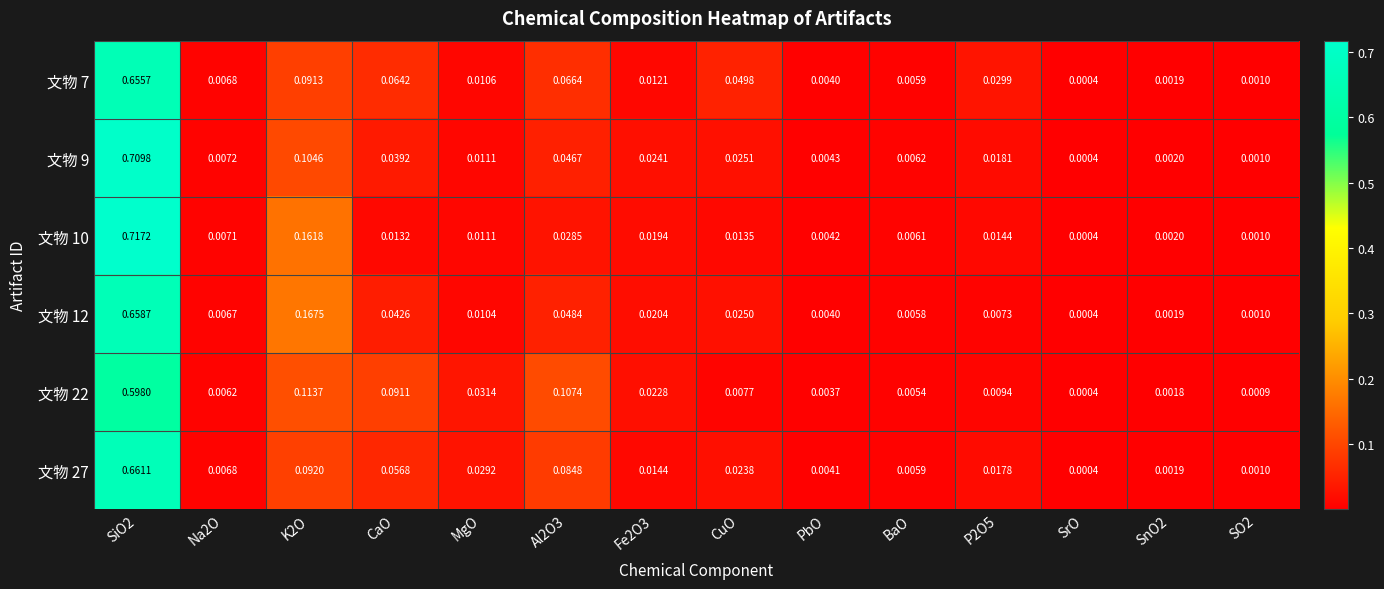

At how many categories does at least one series exceed 0?

14